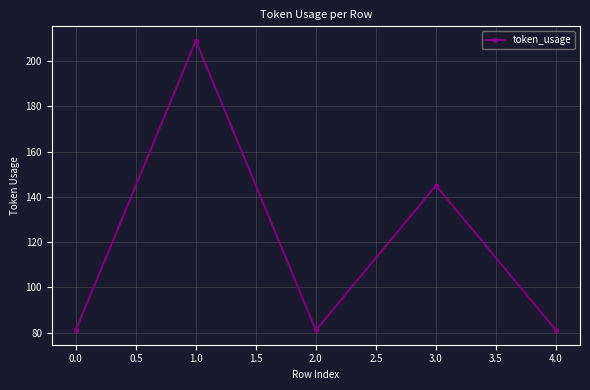

Read the value at 1.0.

209